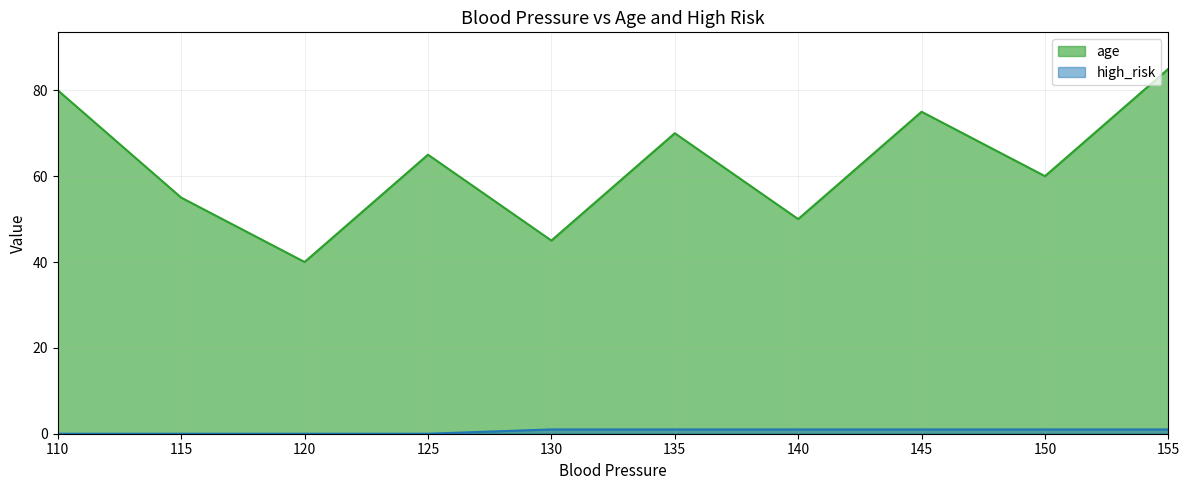

Where is high_risk nearest to the value 0?

110